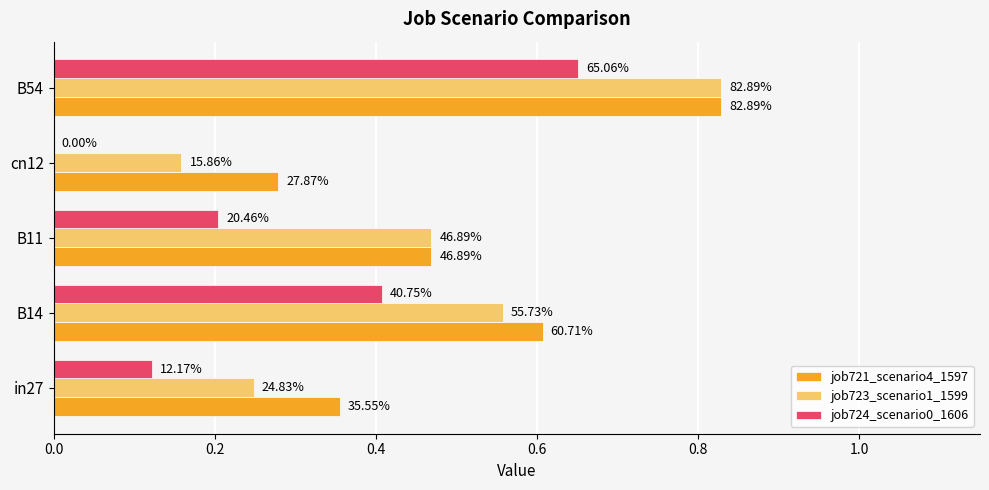

What is the difference between the second highest and second lowest values in the job723_scenario1_1599 series?

0.3